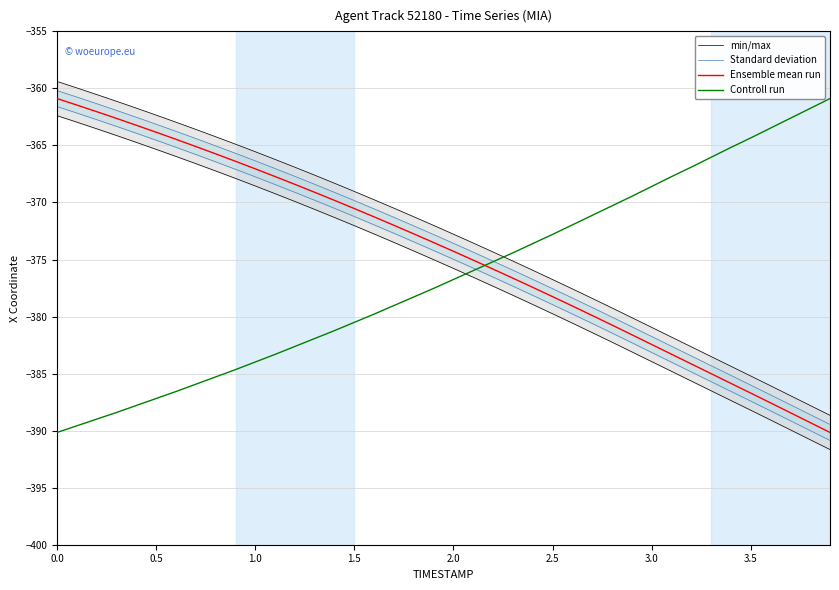

True or false: Controll run has a value of -380.5 at 1.5.

True